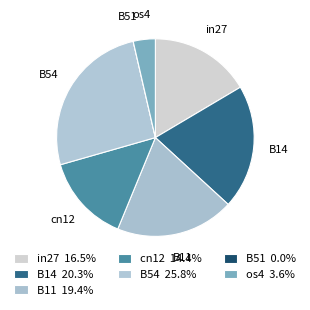

Combined, do B54 and os4 account for over 50%?

No